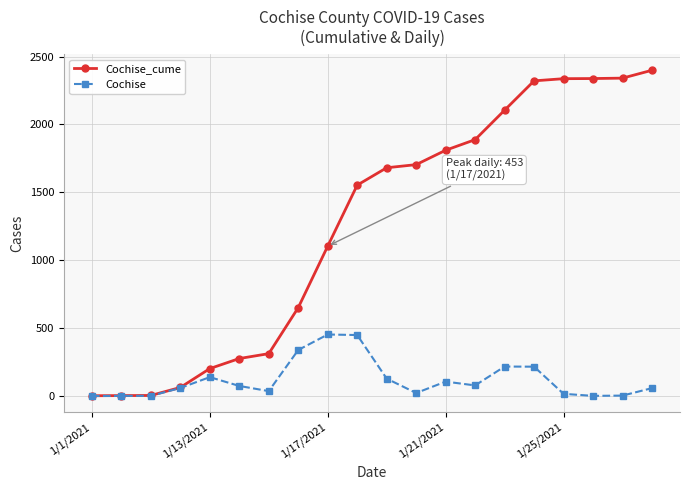

True or false: Cochise has more than 2 interior local peaks.

True